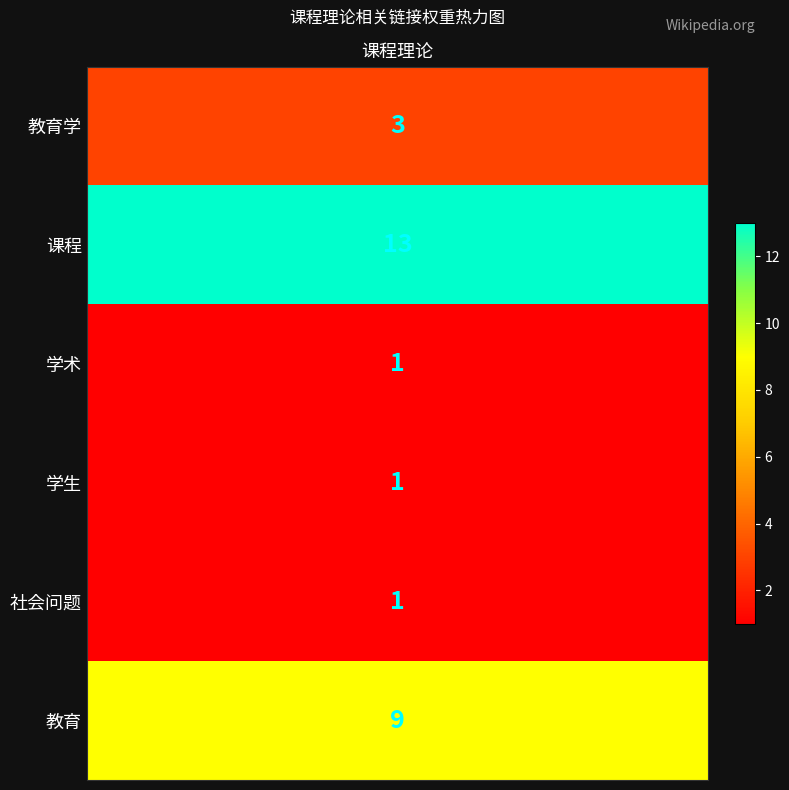

List the labels in order of value, largest first.

课程, 教育, 教育学, 学术, 学生, 社会问题